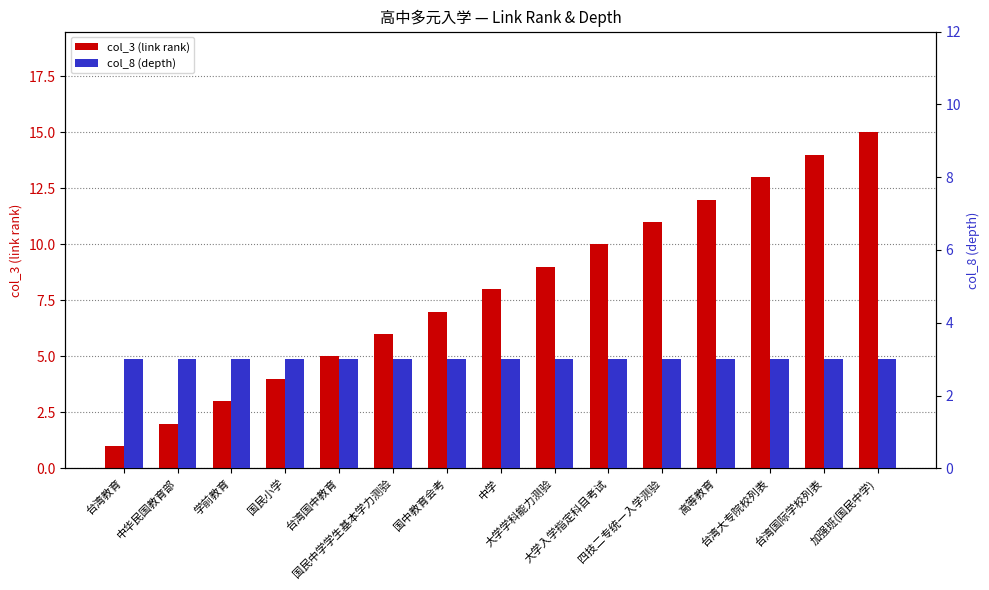

What is the sum of the col_8 (depth) values at 学前教育 and 四技二专统一入学测验?

6